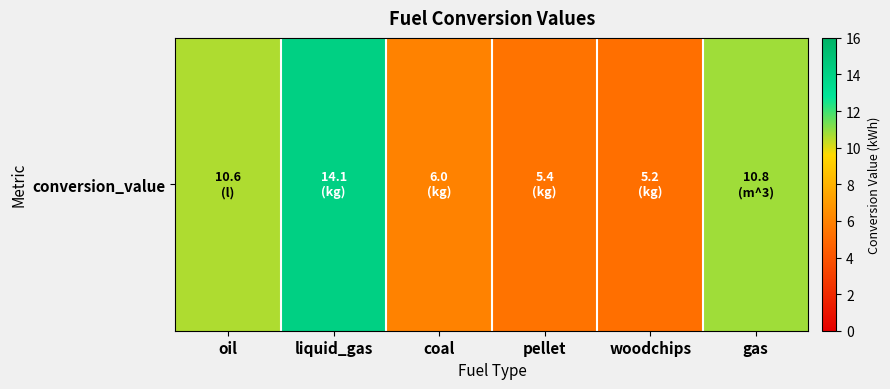

The chart shows a value of 8.6 at coal. True or false?

False